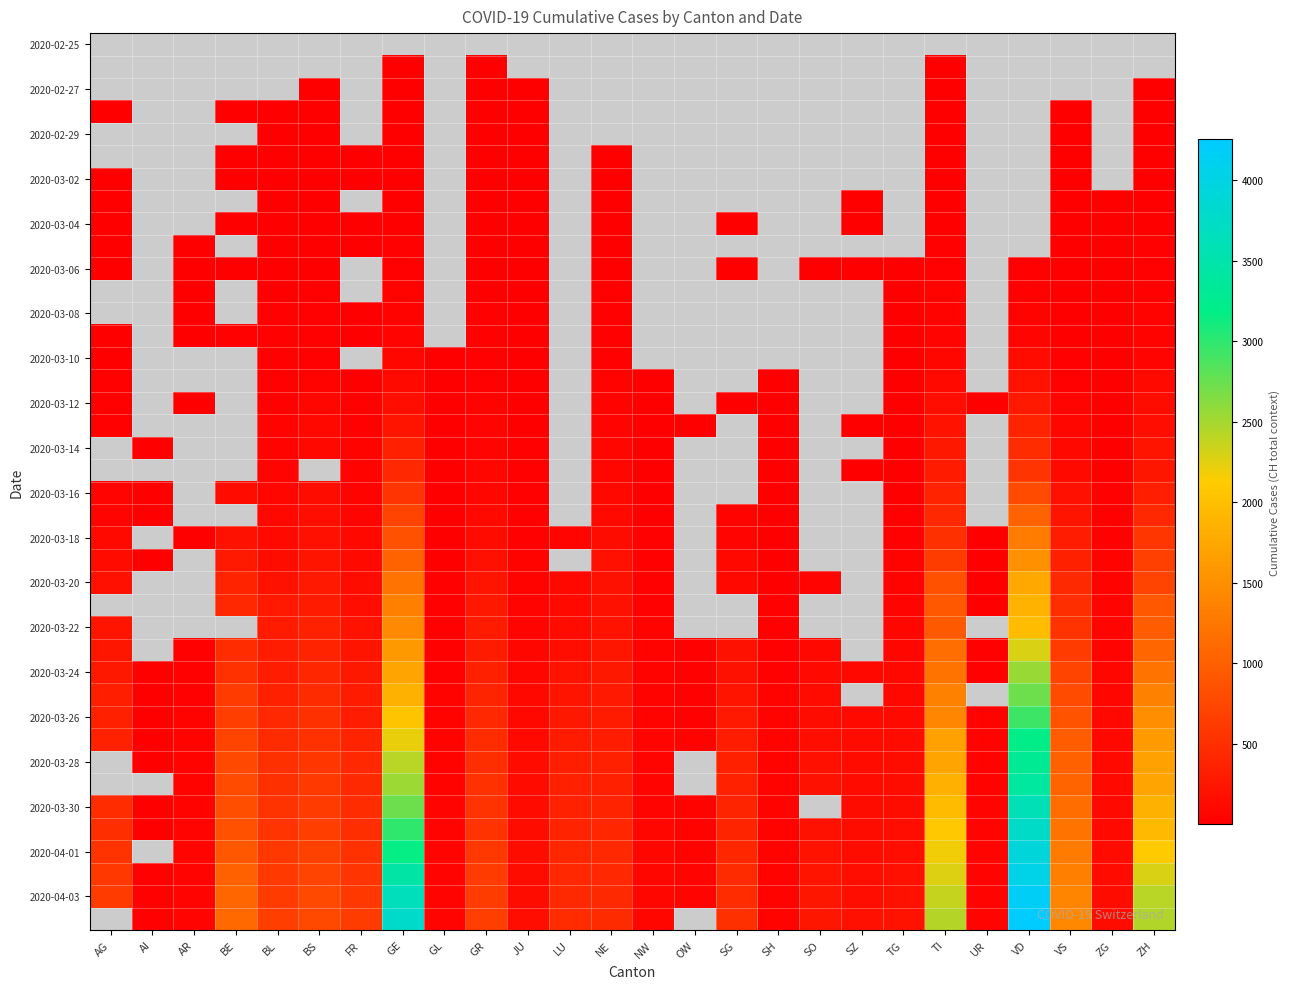

Count the number of categories in the chart.

26